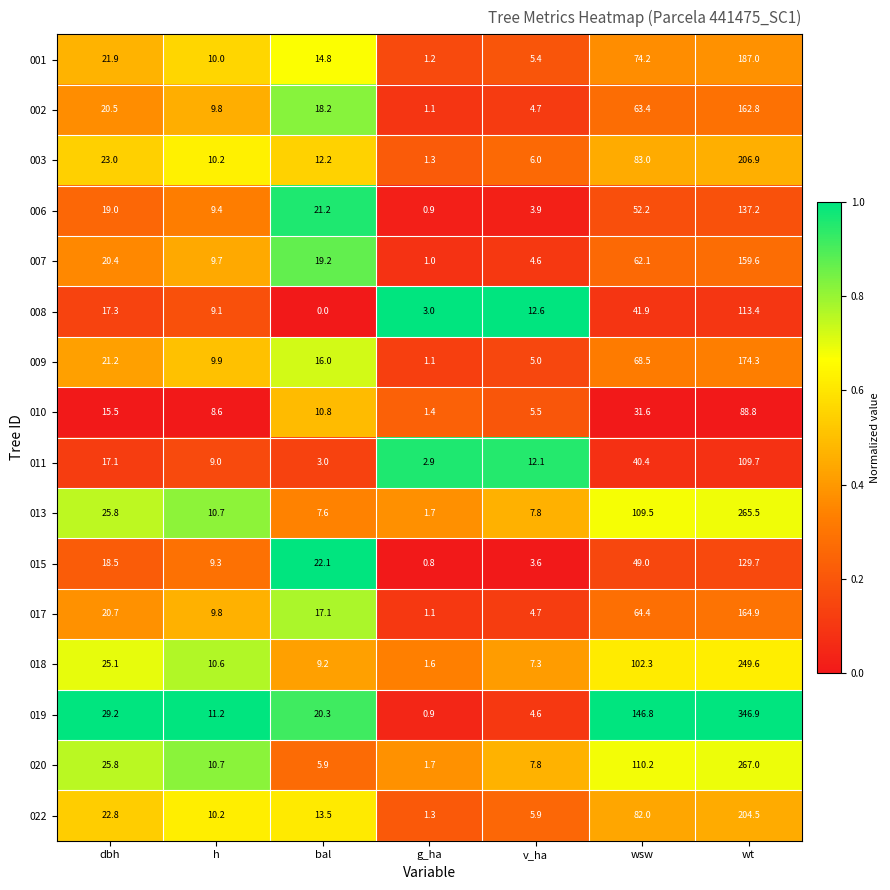

Which series has the largest total across all categories?

019